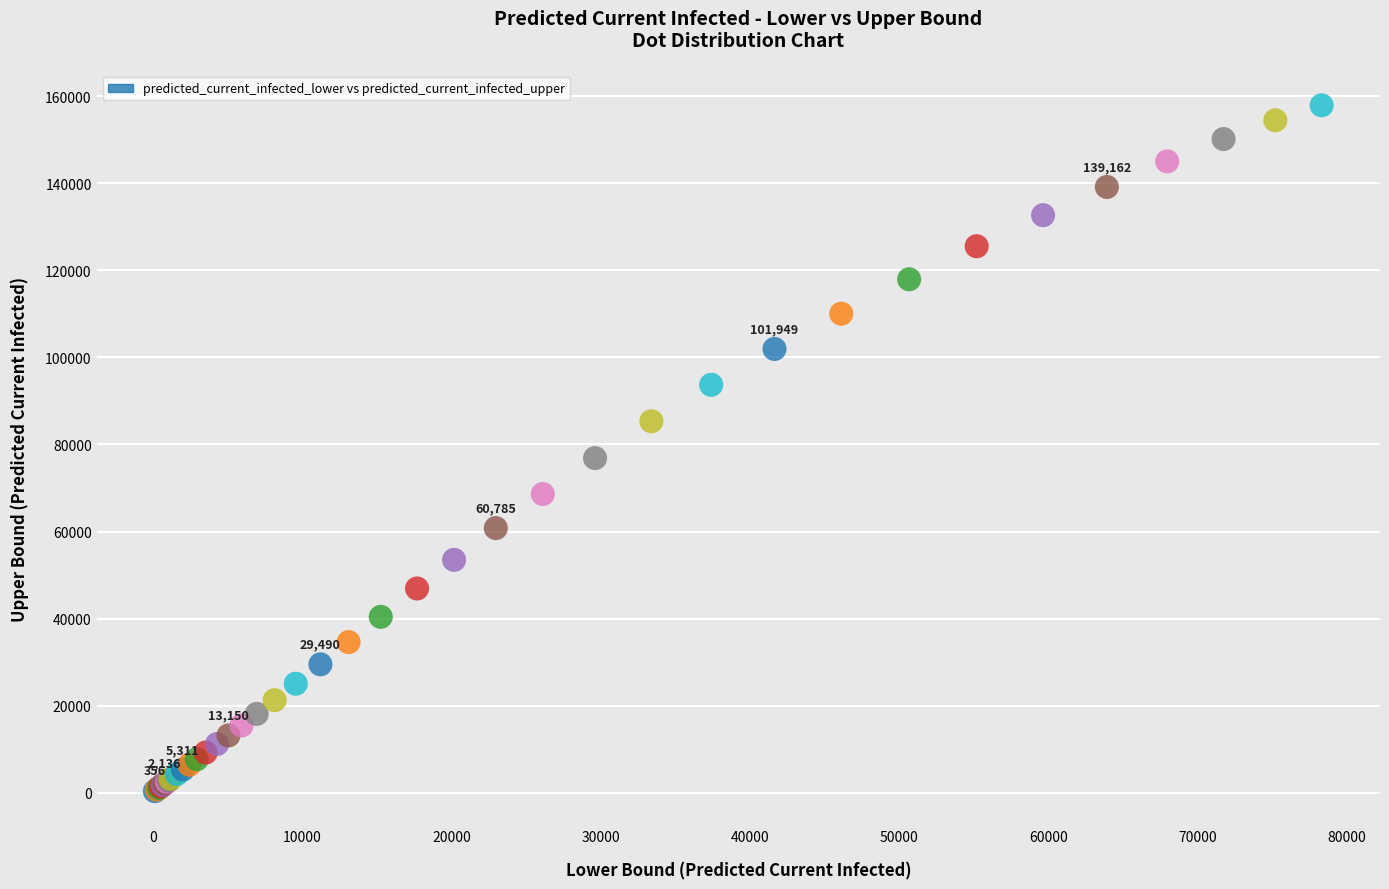

What Y value in the scatter plot is closest to 79138?

76867